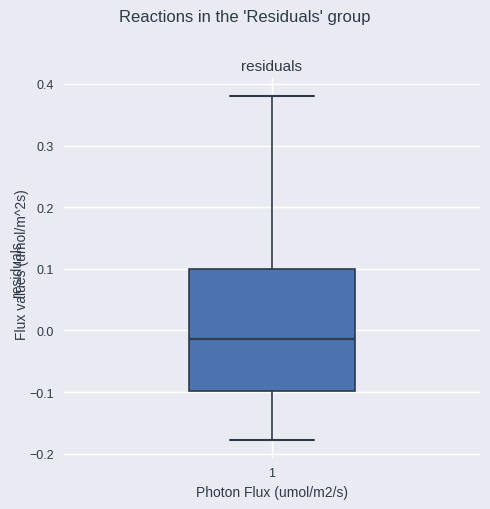

Read this box plot against the y-axis: the position of the median line, the range covered by the box, and the ends of both whiskers. The values are not printed on the chart, so give them approximately, as read against the axis.

median -0.01, box -0.10 to 0.10, whiskers -0.18 to 0.38